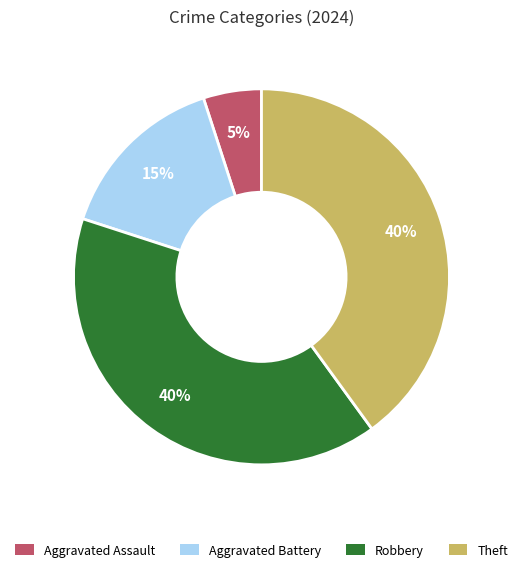

To the nearest percent, what is the combined percentage of Theft and Aggravated Assault?

45%